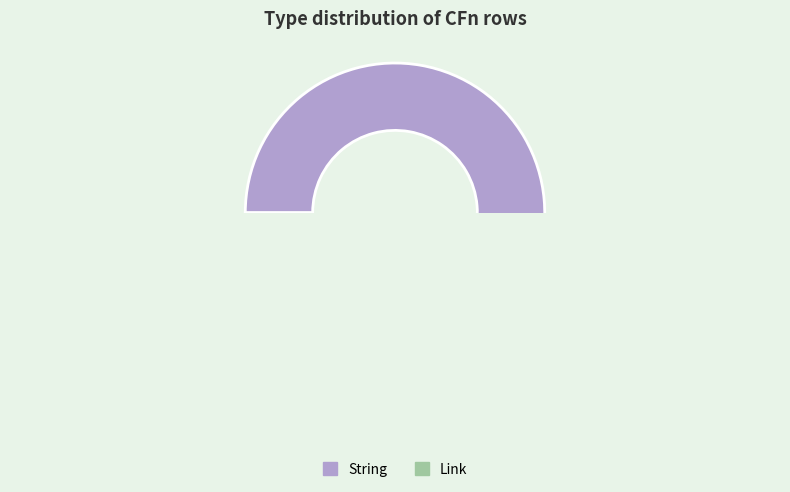

How many slices are in this pie chart?

2